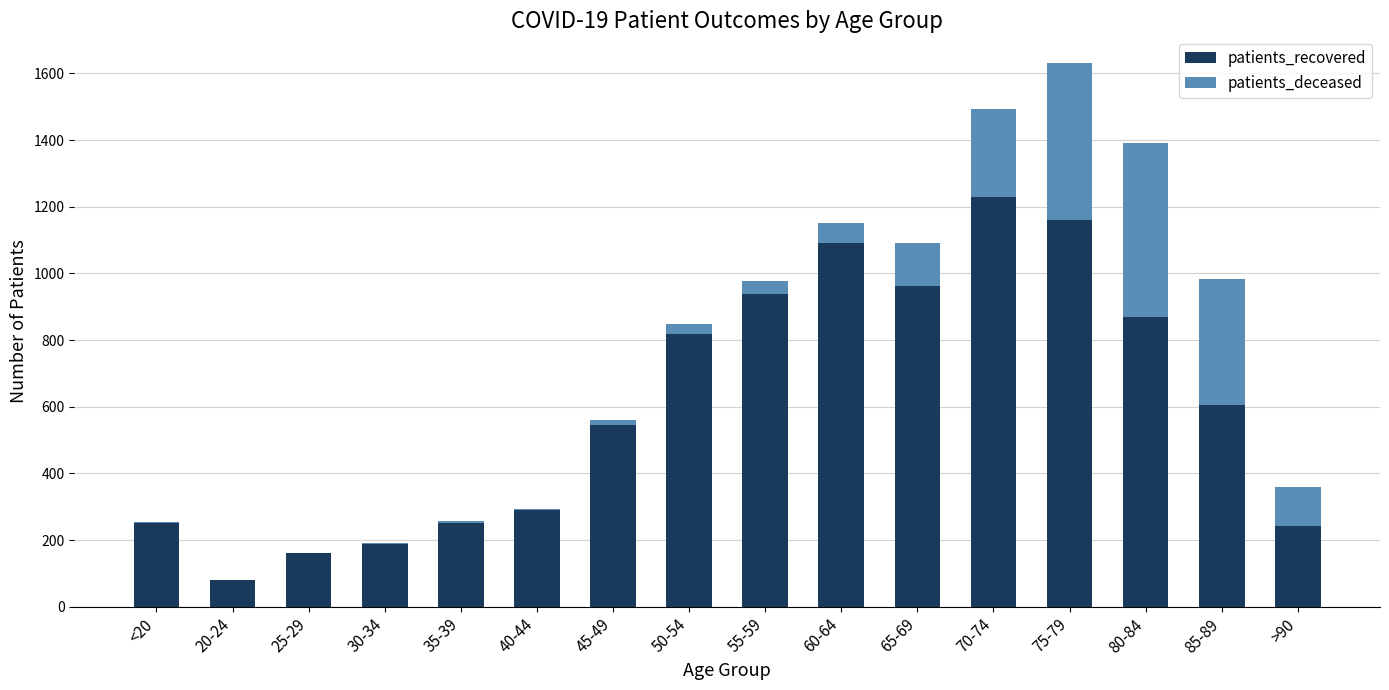

At which category is the sum across all series the highest?

75-79